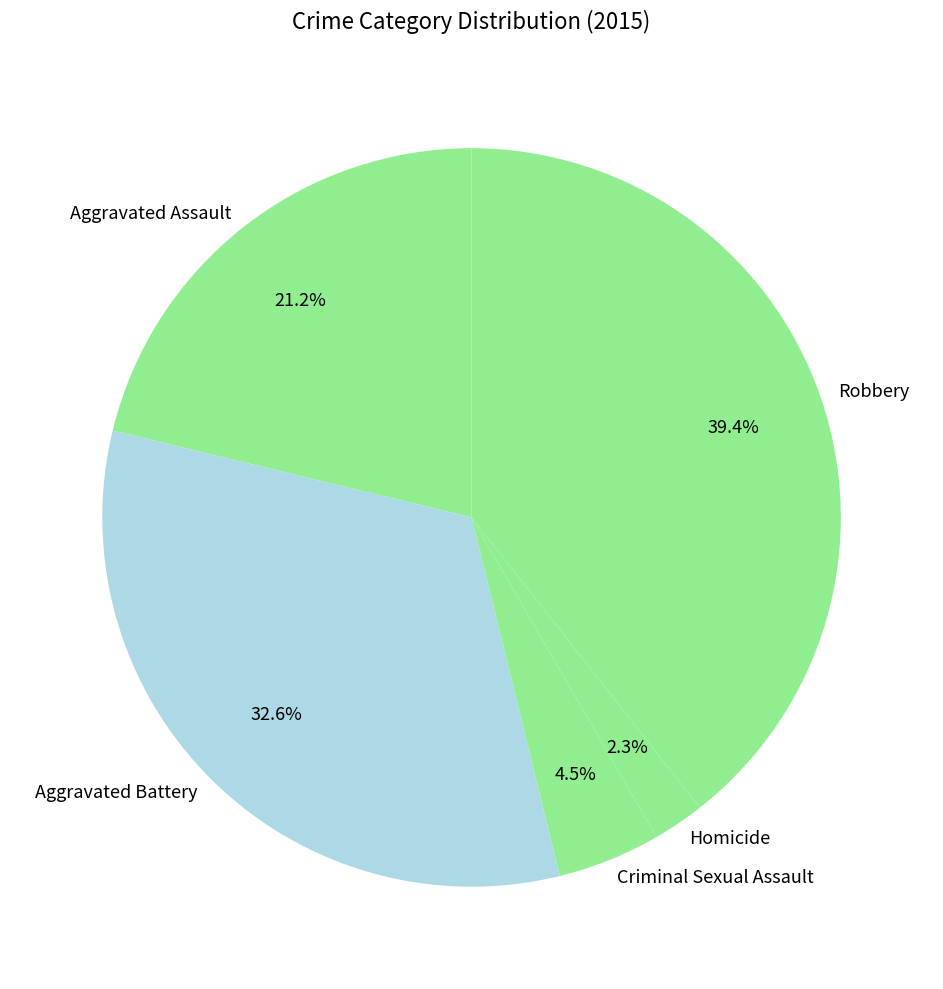

The Aggravated Assault slice represents 21% of the pie. True or false?

True